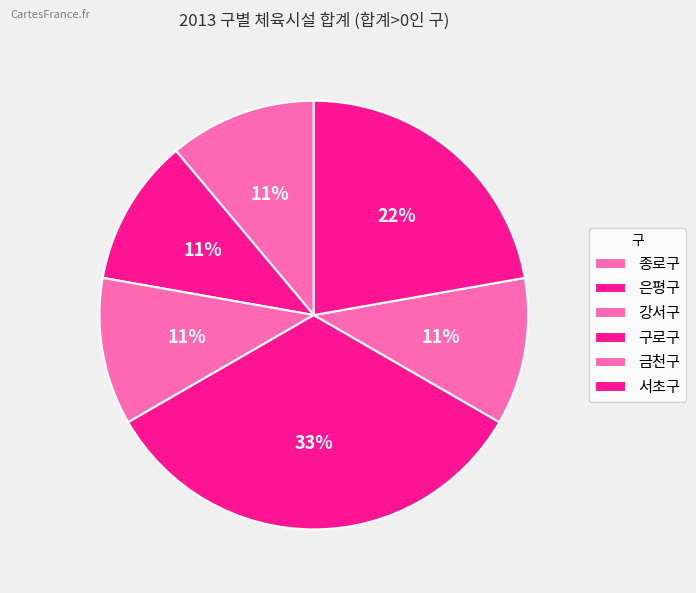

Is there a majority slice in this chart?

No